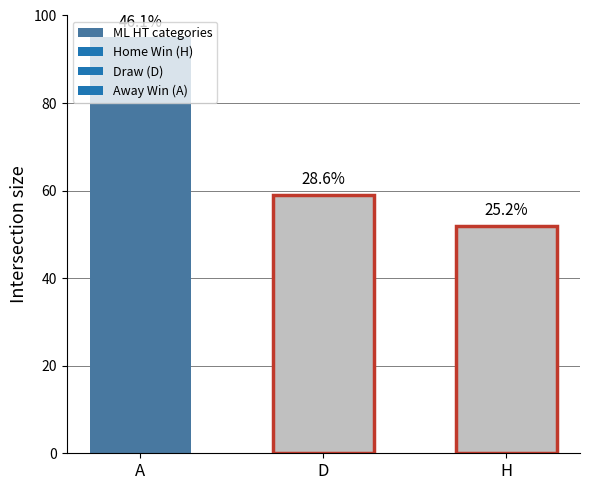

Is it true that the value at D is 83?

False